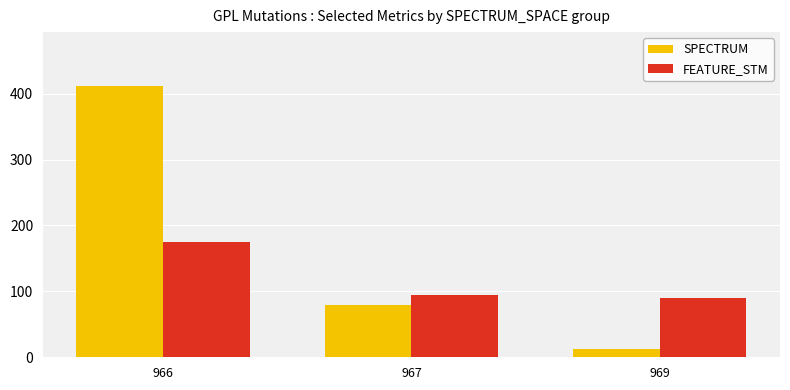

Reading left to right, extract all data points from this chart.

SPECTRUM: 411.1	80.0	13.0
FEATURE_STM: 174.6	95.0	90.0